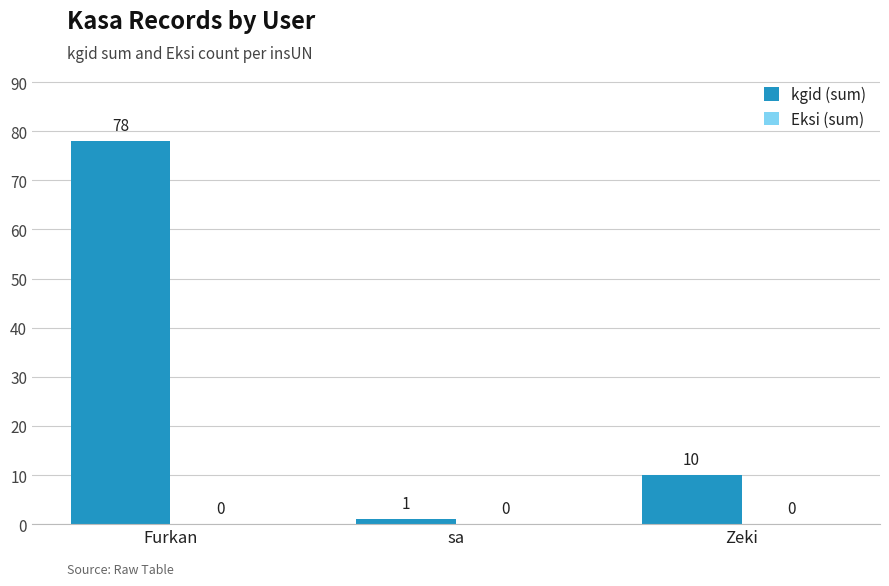

Count the number of categories in the chart.

3